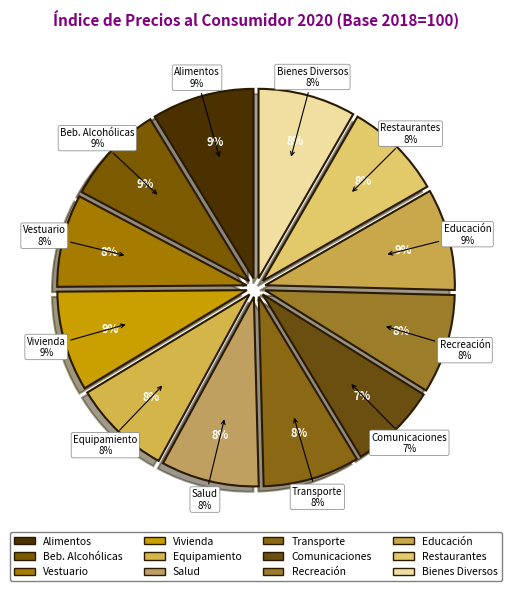

Is COMUNICACIONES the majority of the pie?

No